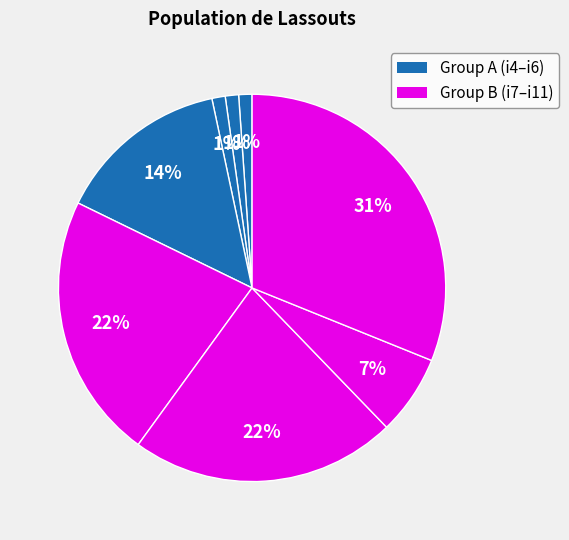

Count the number of slices in the pie.

8